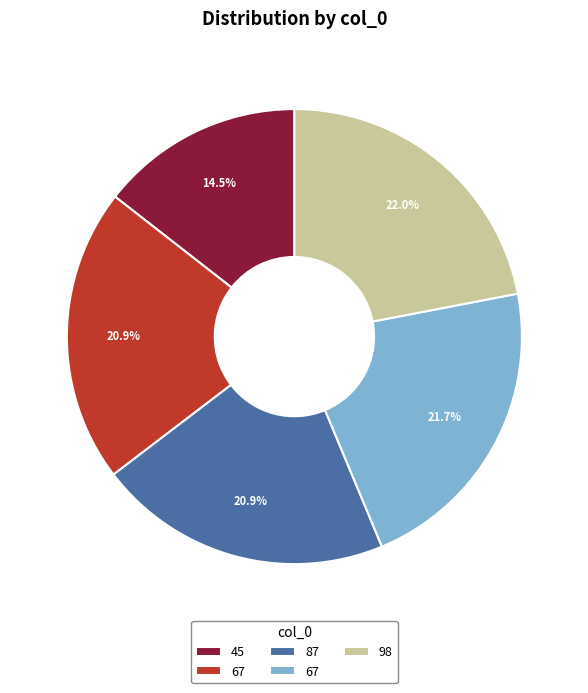

How many segments does this pie chart have?

5